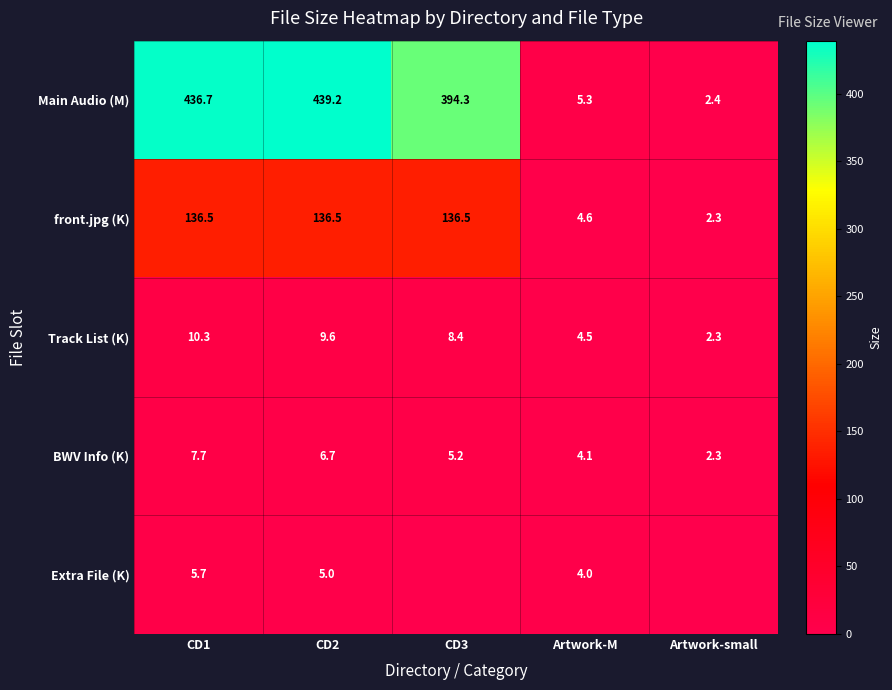

Is the value of Main Audio (M) at CD2 greater than the value of BWV Info (K) at CD1?

Yes